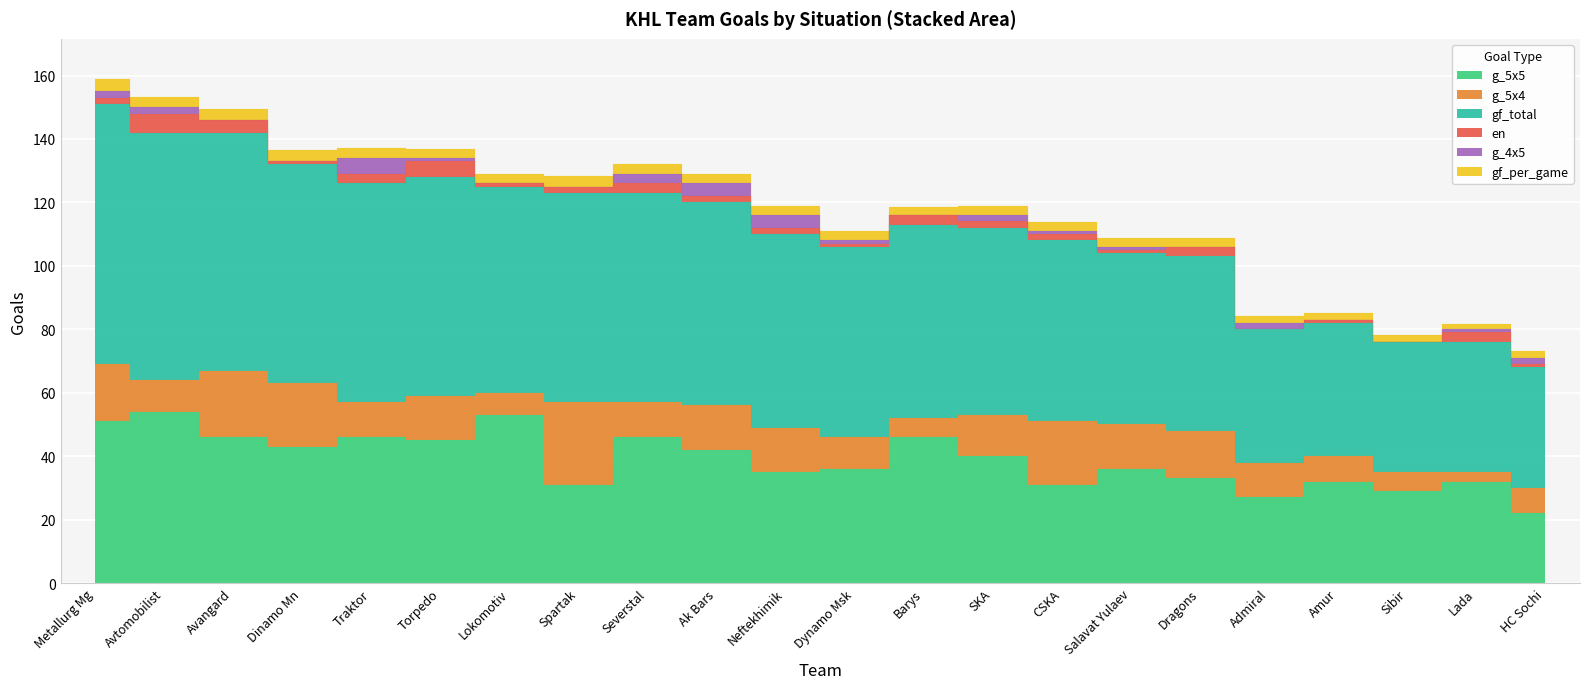

Which category has the lowest value across all series?

Admiral